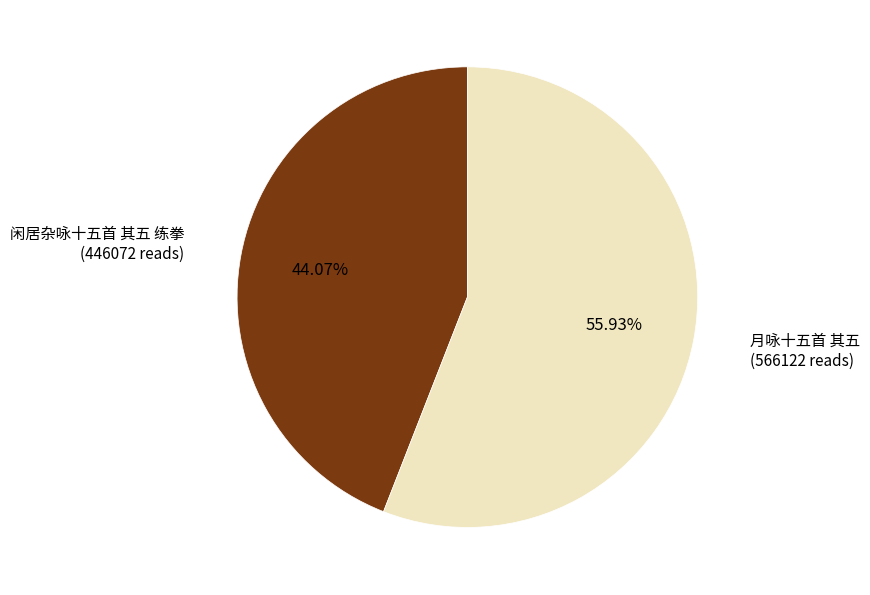

Is there any slice that represents more than half of the pie?

Yes